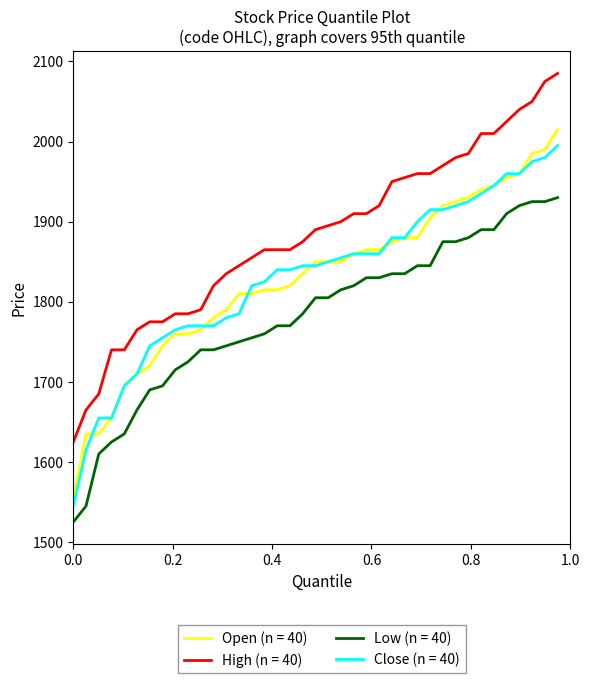

How many lines are shown in the chart?

4